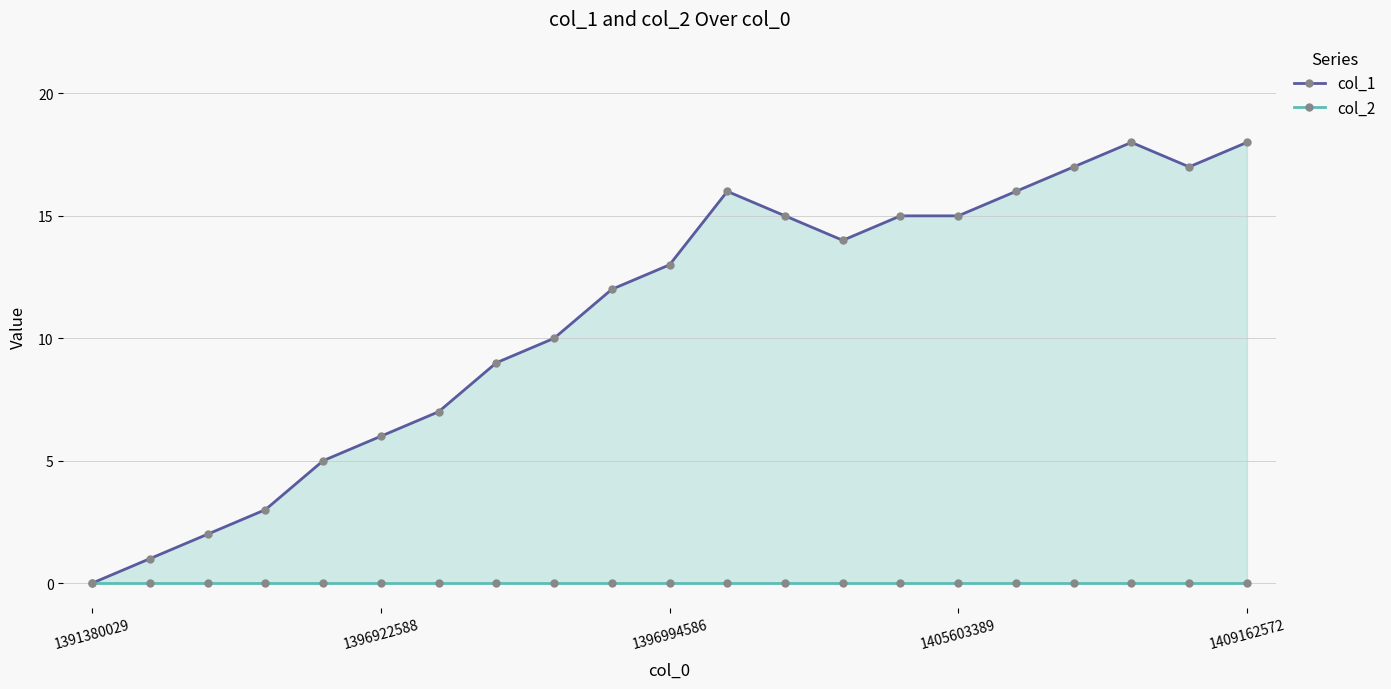

Reading right to left, what are all the values shown in this chart?

col_1: 18	17	18	17	16	15	15	14	15	16	13	12	10	9	7	6	5	3	2	1	0
col_2: 0	0	0	0	0	0	0	0	0	0	0	0	0	0	0	0	0	0	0	0	0